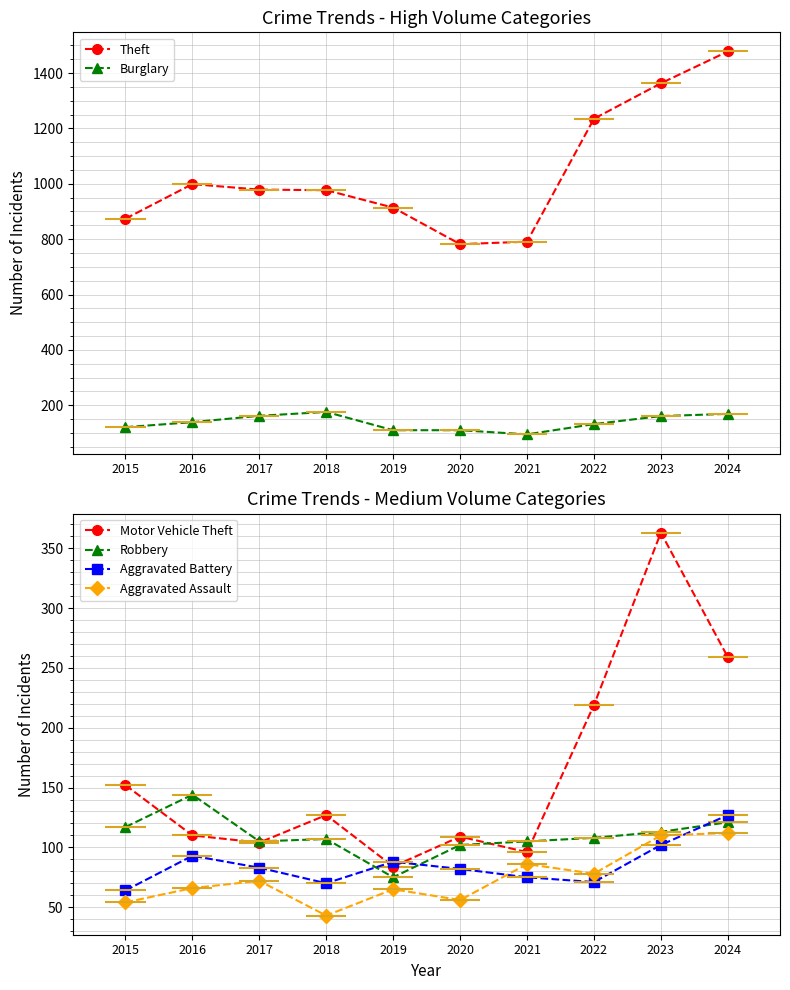

What is the lowest value of the Aggravated Assault series?

43